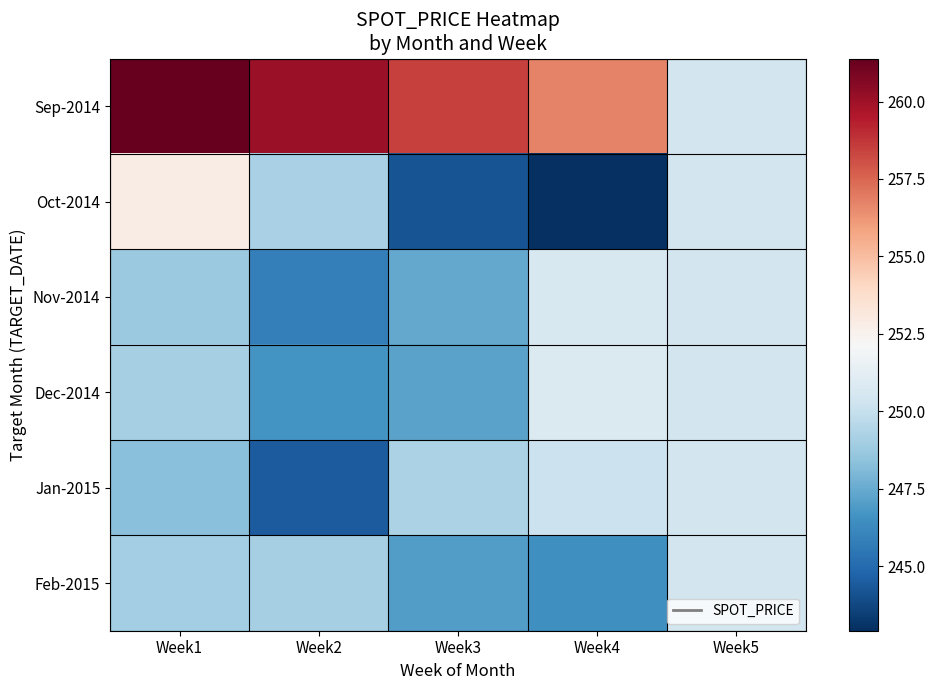

How many series are shown in this chart?

6